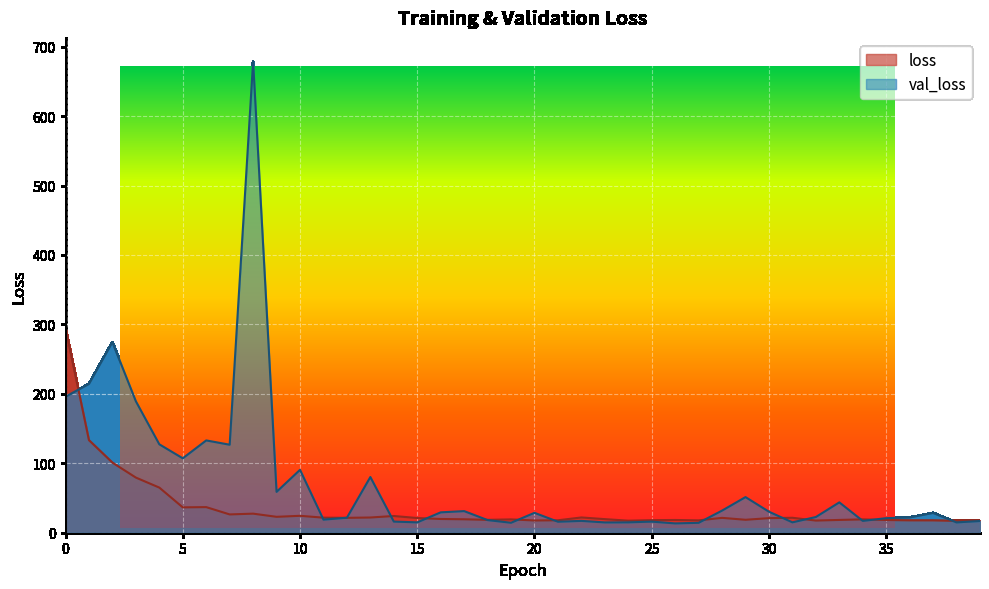

What is the average value of the val_loss series?

72.3